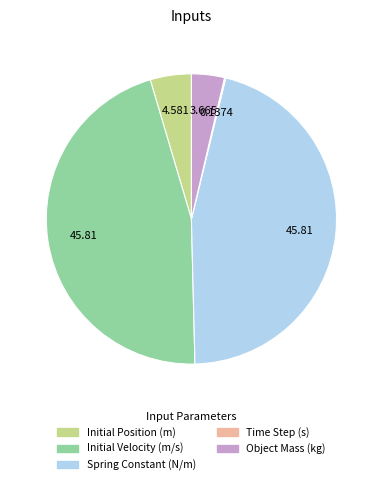

Is there any slice that represents more than half of the pie?

No